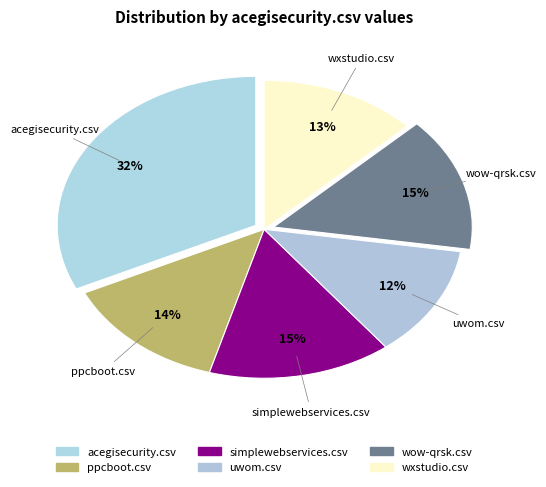

How many slices are in this pie chart?

6